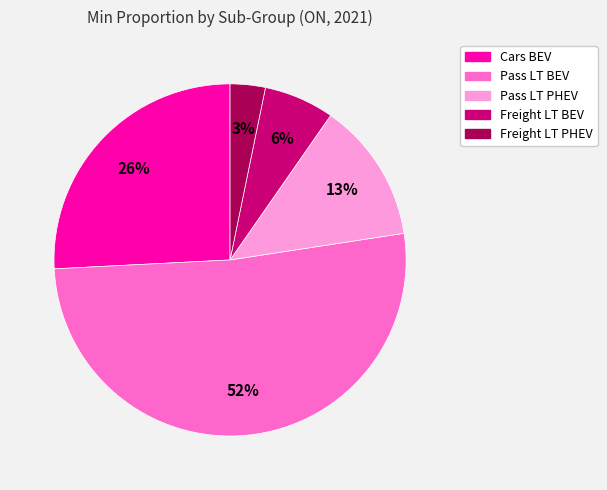

Combined, do Pass LT PHEV and Freight LT PHEV account for over 50%?

No